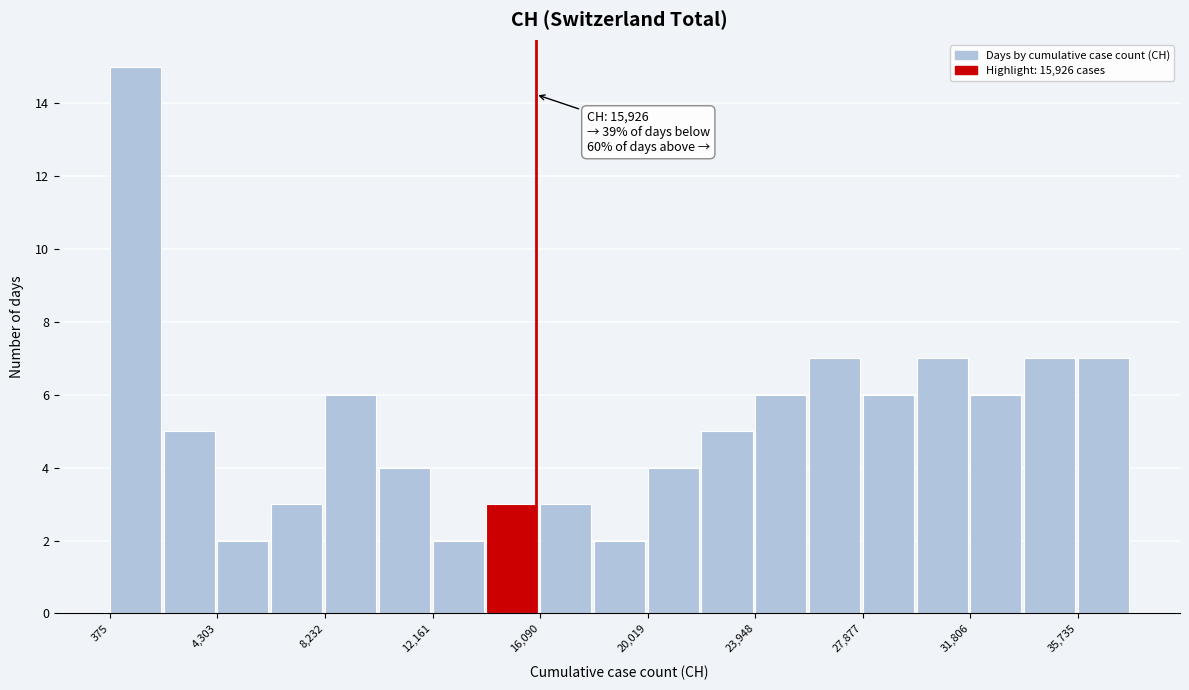

Around what value on the x-axis is the tallest bar? Give the approximate position of its centre, as read against the axis.

1500